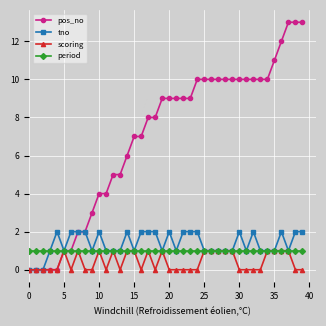

Which series has the largest total across all categories?

pos_no